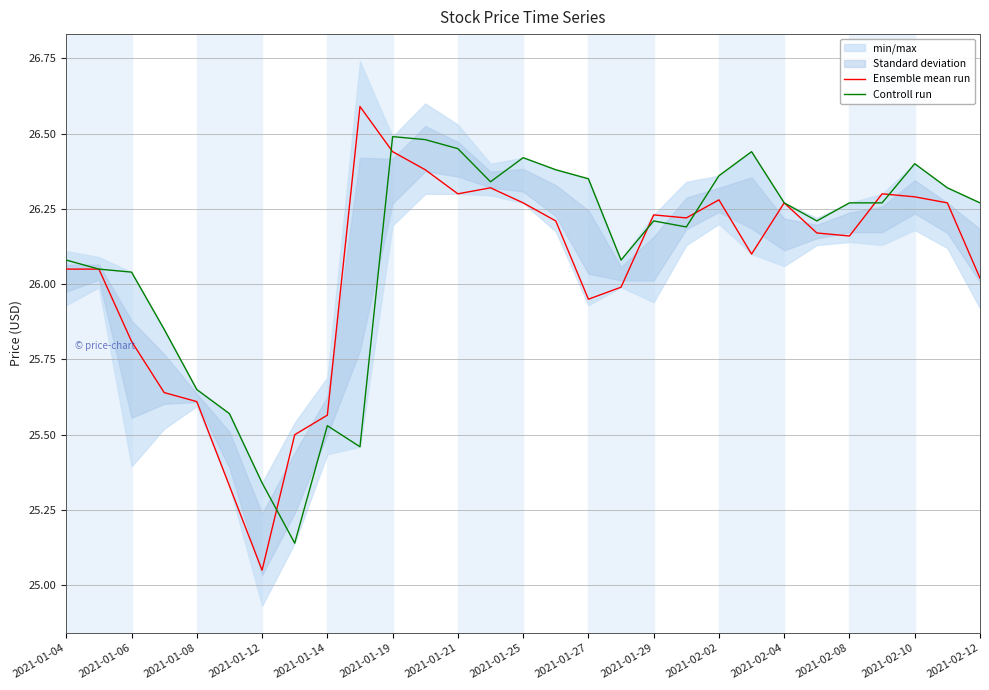

Is the value of Ensemble mean run at 2021-01-08 greater than the value of Controll run at 2021-01-27?

No